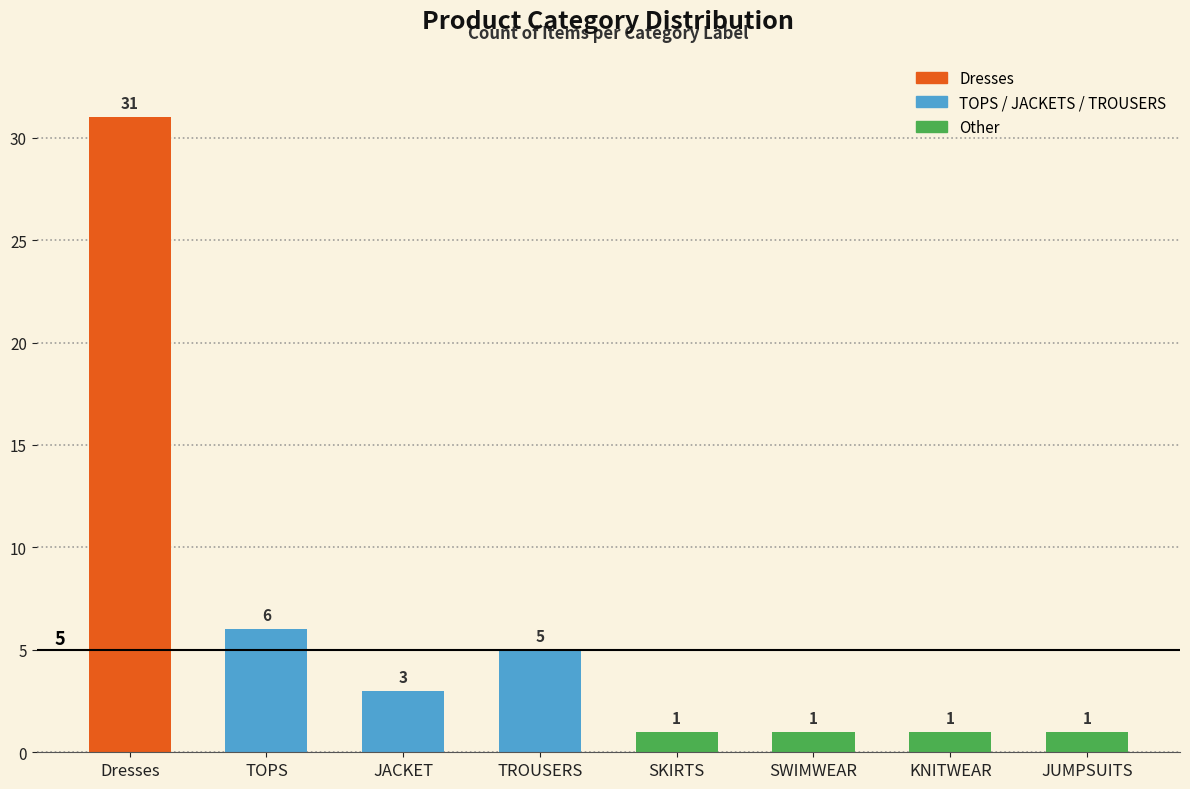

Reading left to right, list all the values displayed in this chart.

Dresses=31	TOPS=6	JACKET=3	TROUSERS=5	SKIRTS=1	SWIMWEAR=1	KNITWEAR=1	JUMPSUITS=1